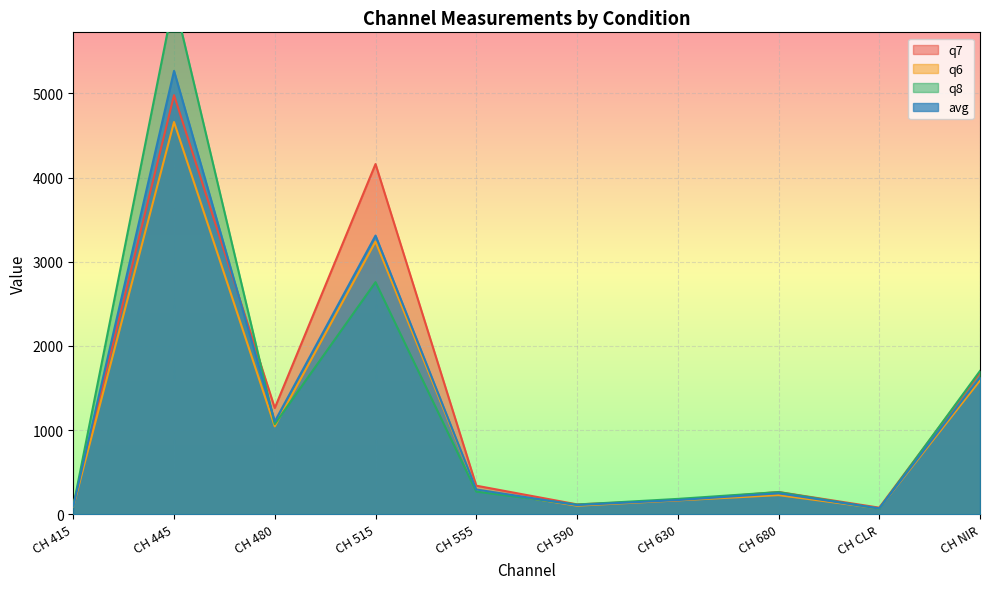

Rank the series by their average value, from lowest to highest.

q6, avg, q8, q7